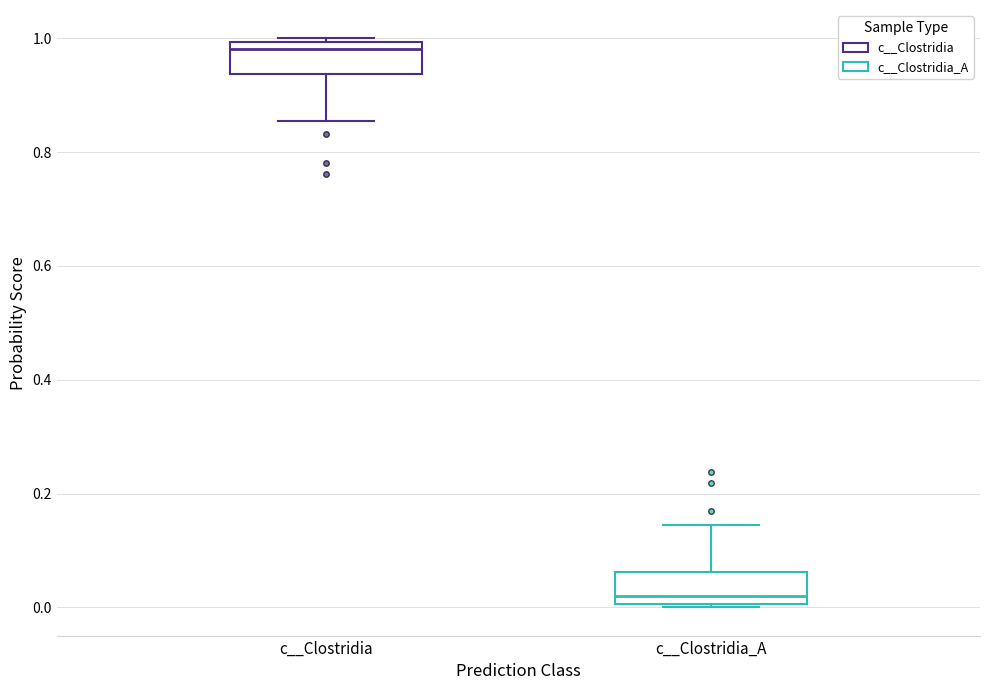

Reading left to right, read every box against the y-axis: the position of its median line, the range the box covers, and the ends of its whiskers. The values are not printed on the chart, so give them approximately, as read against the axis.

c__Clostridia: median 0.98, box 0.94 to 1.00, whiskers 0.86 to 1.00 (just above the box's upper edge)
c__Clostridia_A: median 0.02, box 0.00 to 0.06, whiskers 0.00 (just below the box's lower edge) to 0.14